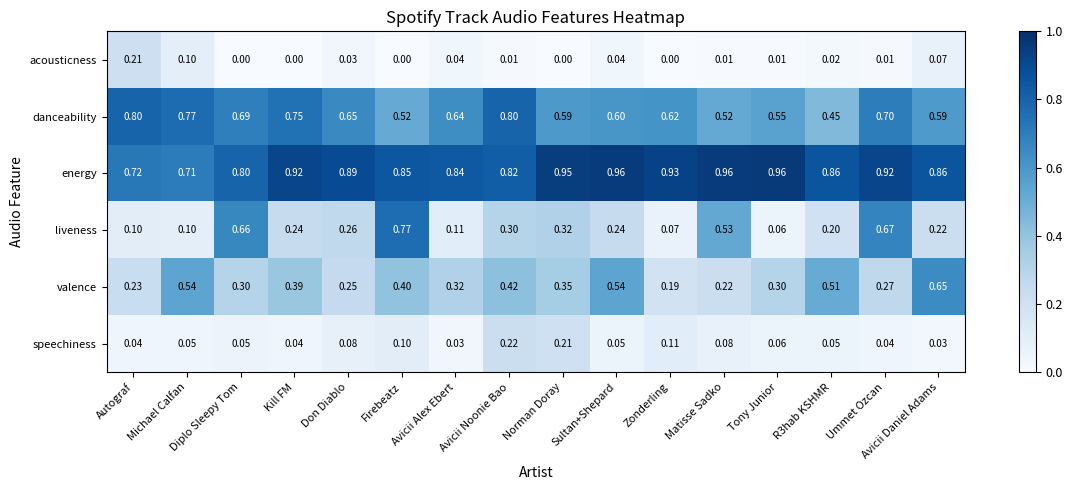

How many data points does each series have?

16